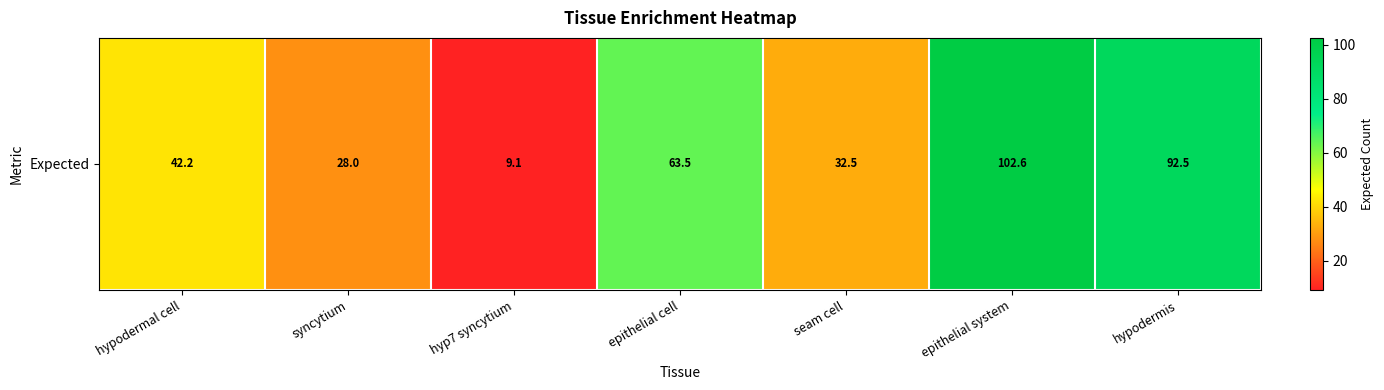

Reading left to right, extract all data points from this chart.

42.2	28.0	9.1	63.5	32.5	102.6	92.5